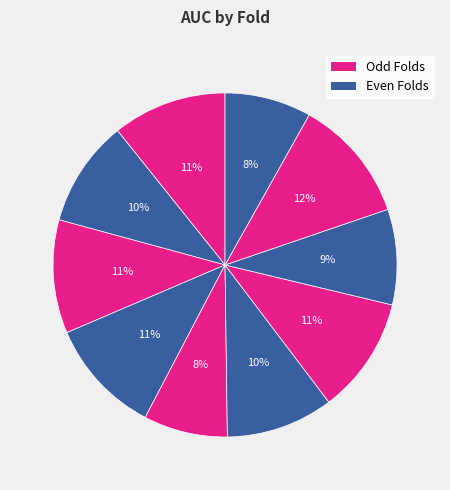

Count the number of slices in the pie.

10